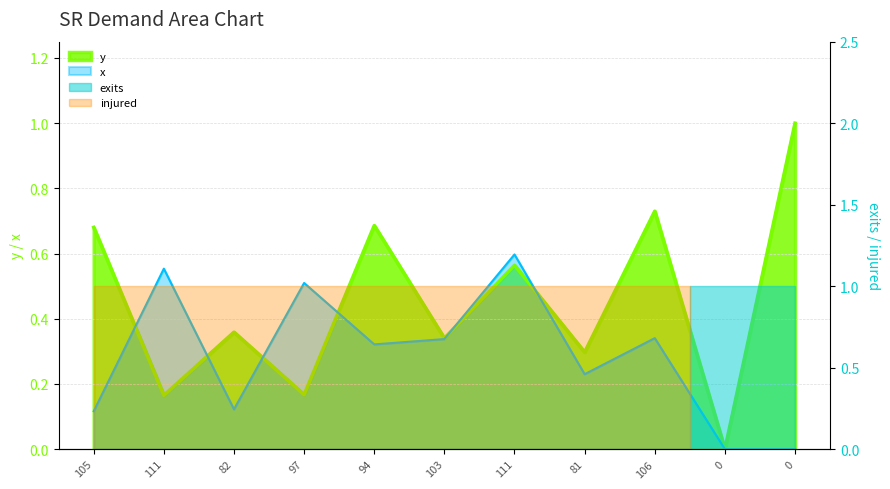

Is the value of y at 111 greater than the value of x at 111?

No